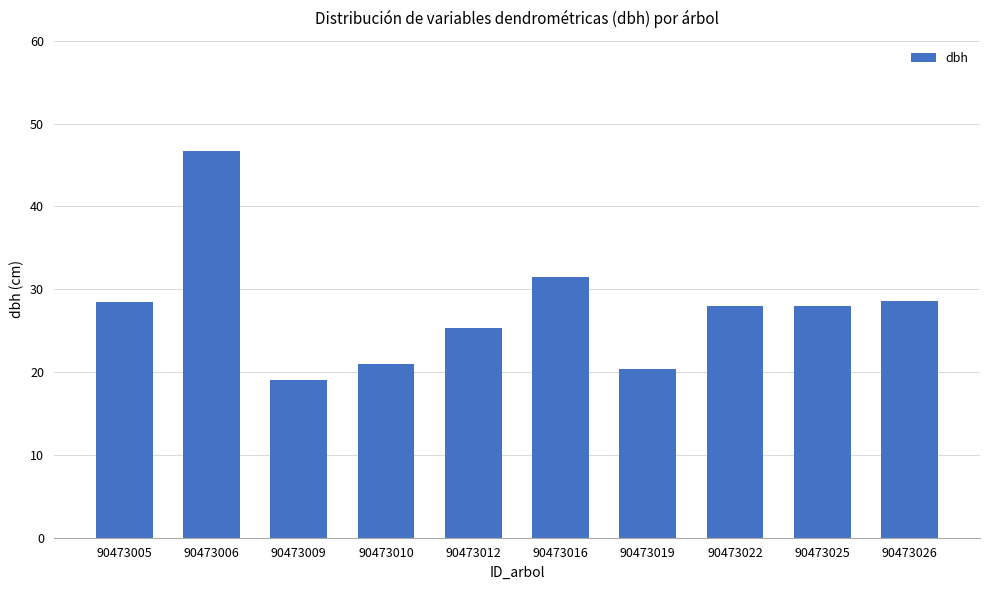

What is the greatest value displayed?

46.7